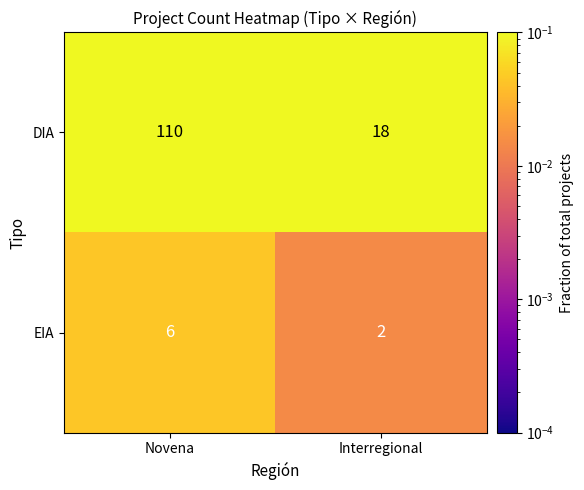

At which category is the sum across all series the highest?

Novena